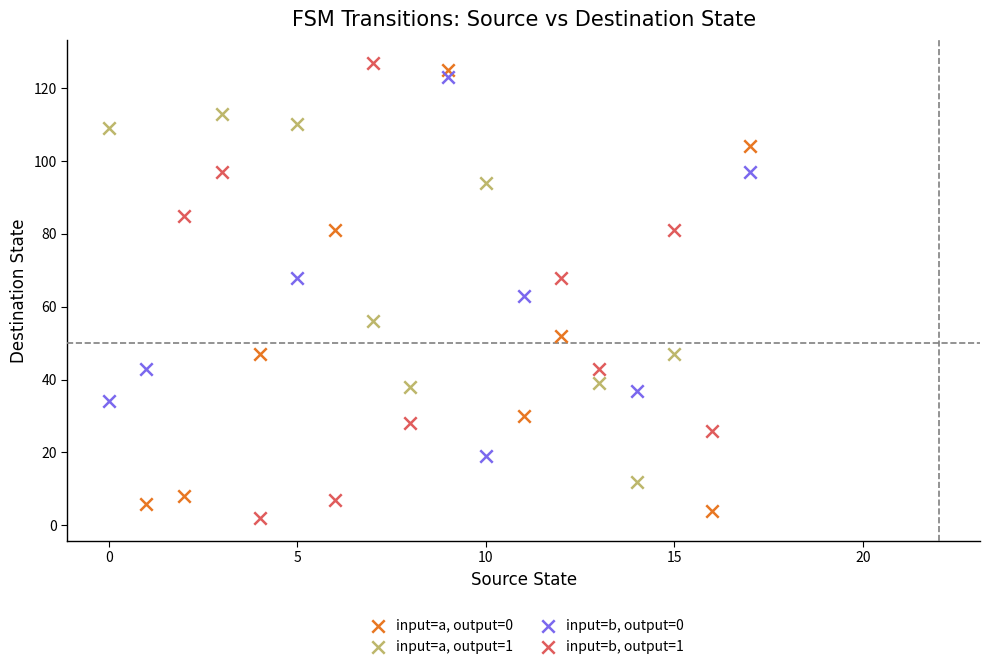

Which series contains the highest Y value?

input=b, output=1